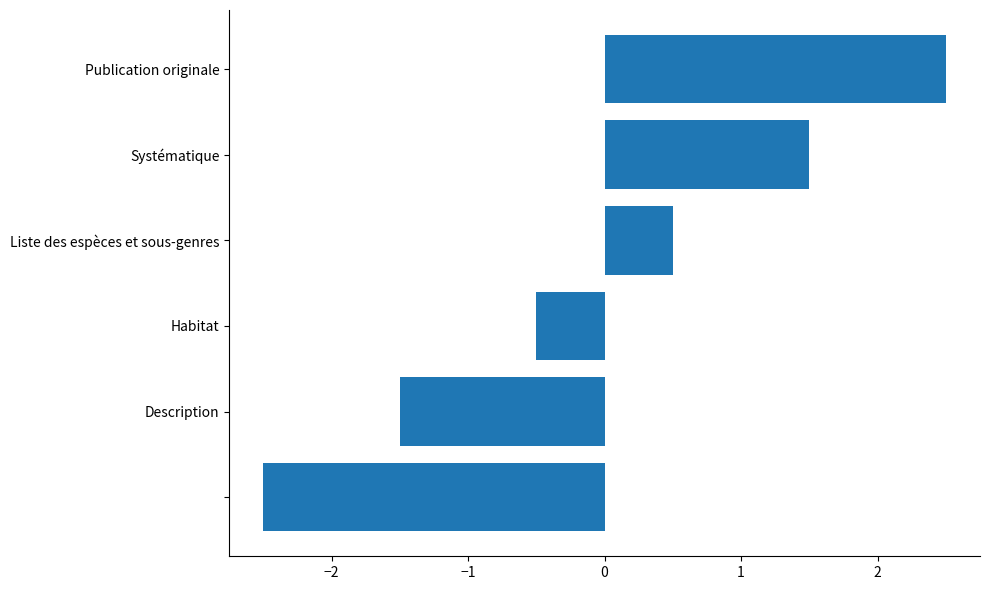

How many positive values are there?

3